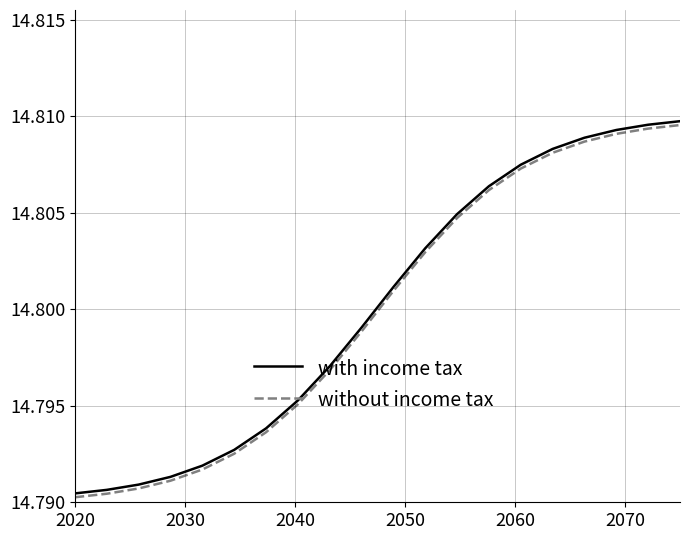

List the series in order of their overall mean, lowest first.

without income tax, with income tax